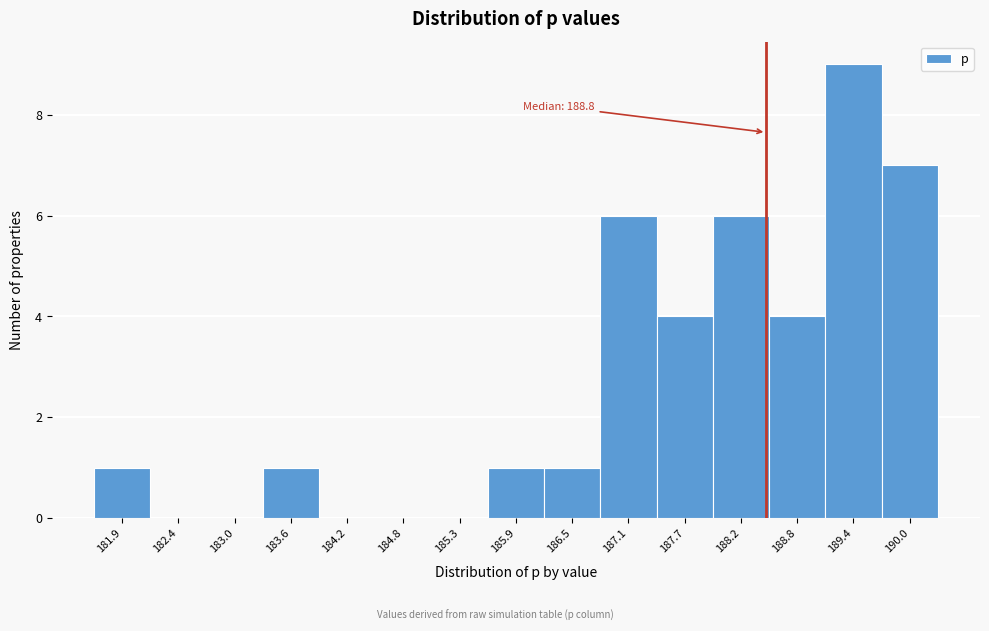

Reading left to right, extract all data points from this chart.

181.9=1	182.4=0	183.0=0	183.6=1	184.2=0	184.8=0	185.3=0	185.9=1	186.5=1	187.1=6	187.7=4	188.2=6	188.8=4	189.4=9	190.0=7